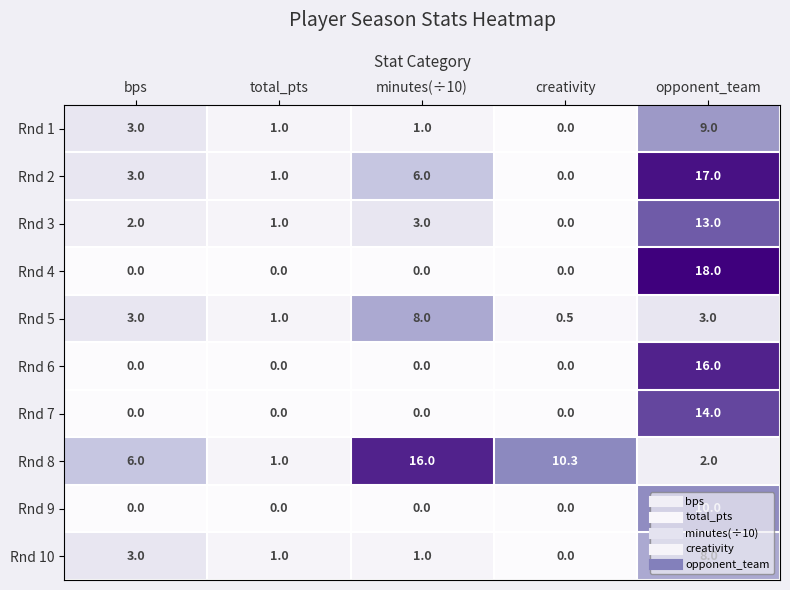

How many data points does each series have?

5